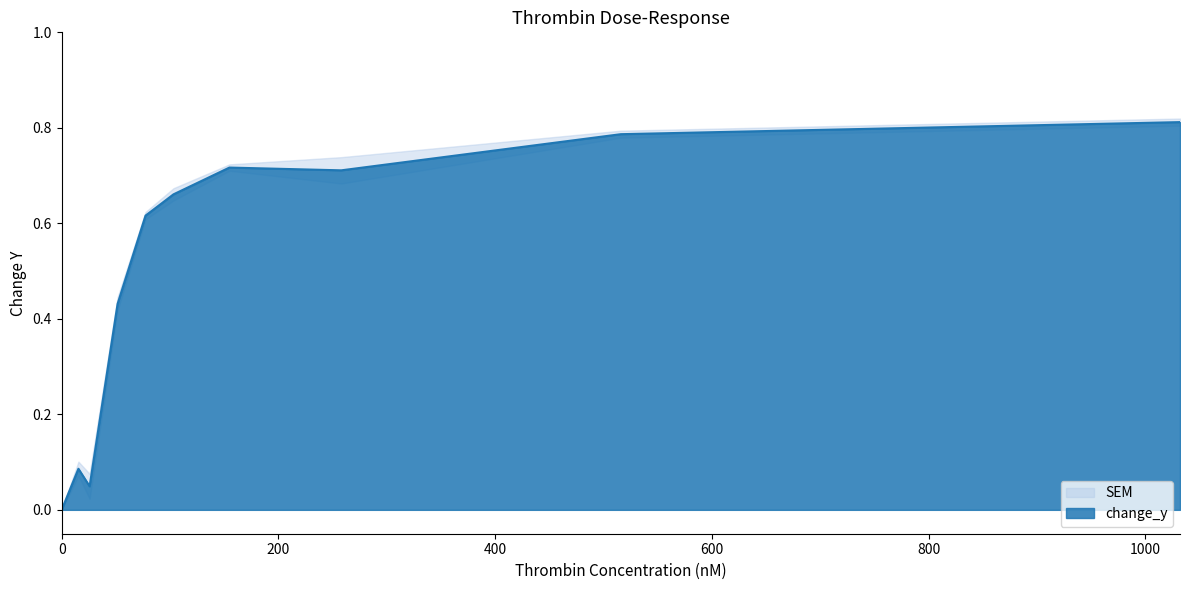

What is the value of the 4th point from the left?

0.4